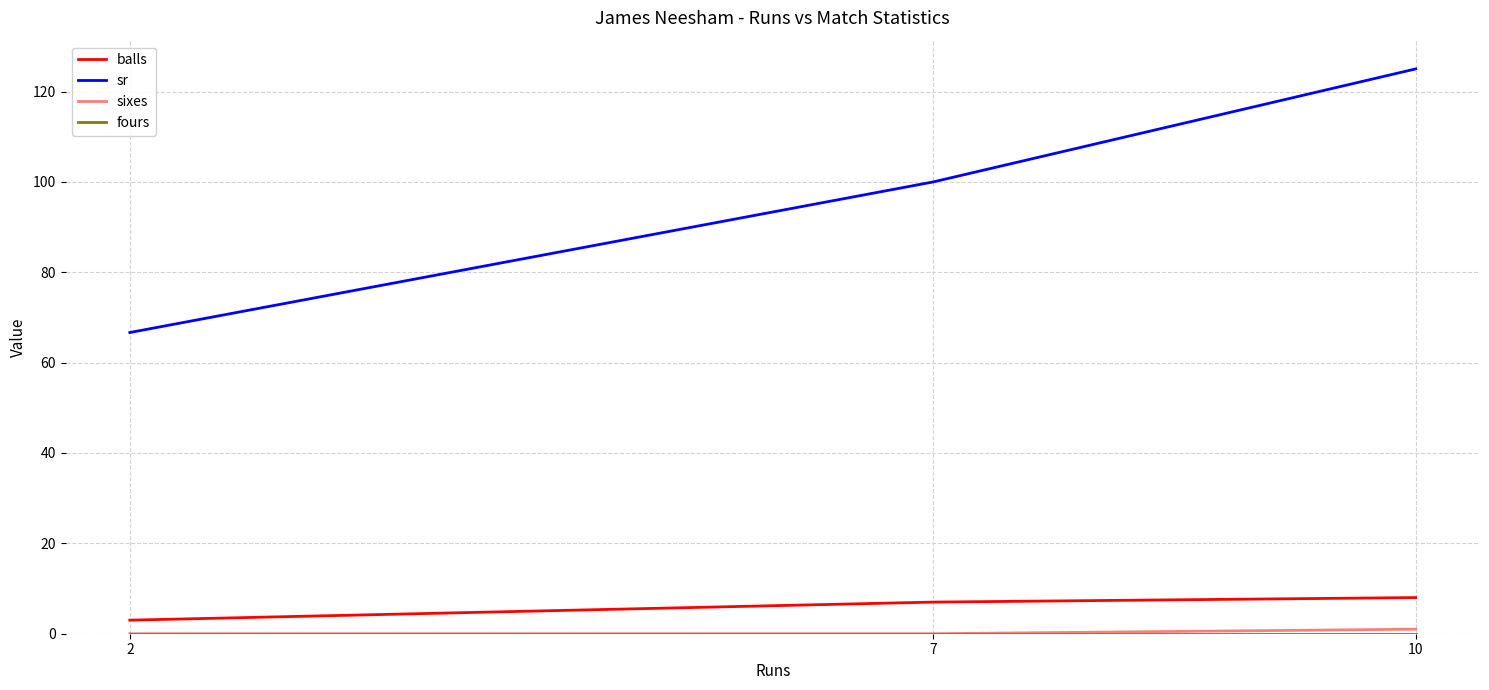

Which series has the largest range (max minus min)?

sr